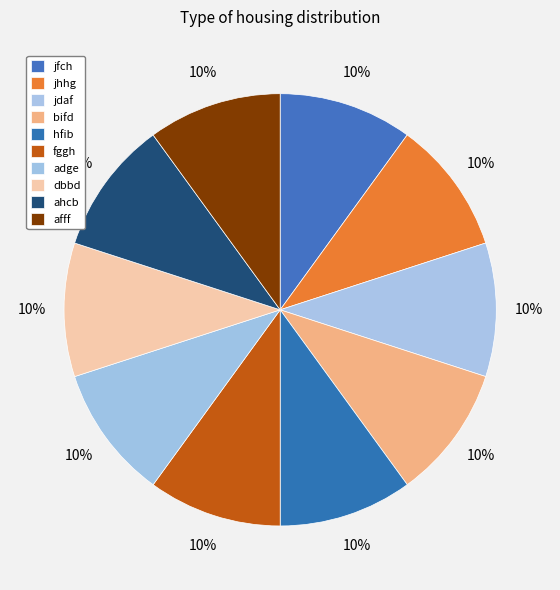

To the nearest percent, what is the average slice percentage?

10%